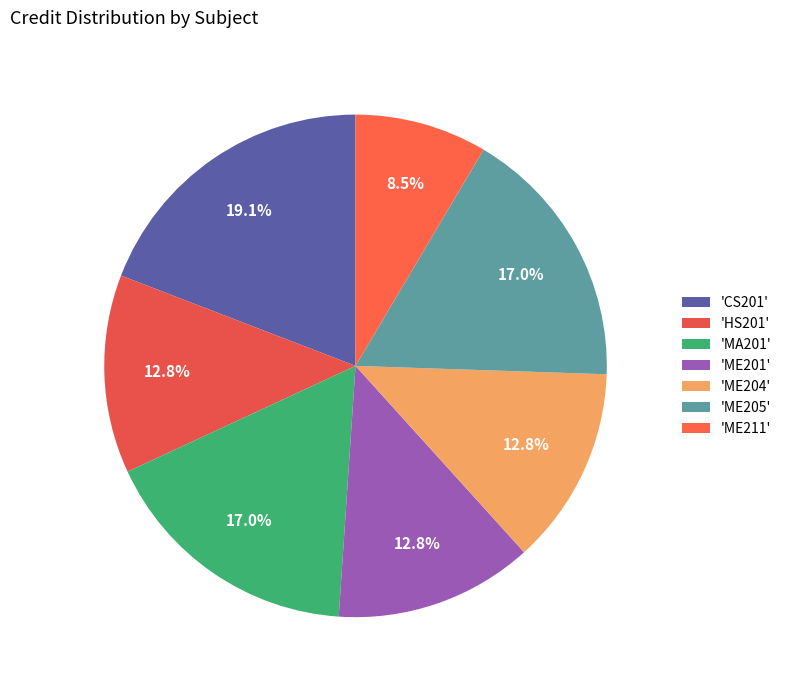

Count the number of slices in the pie.

7